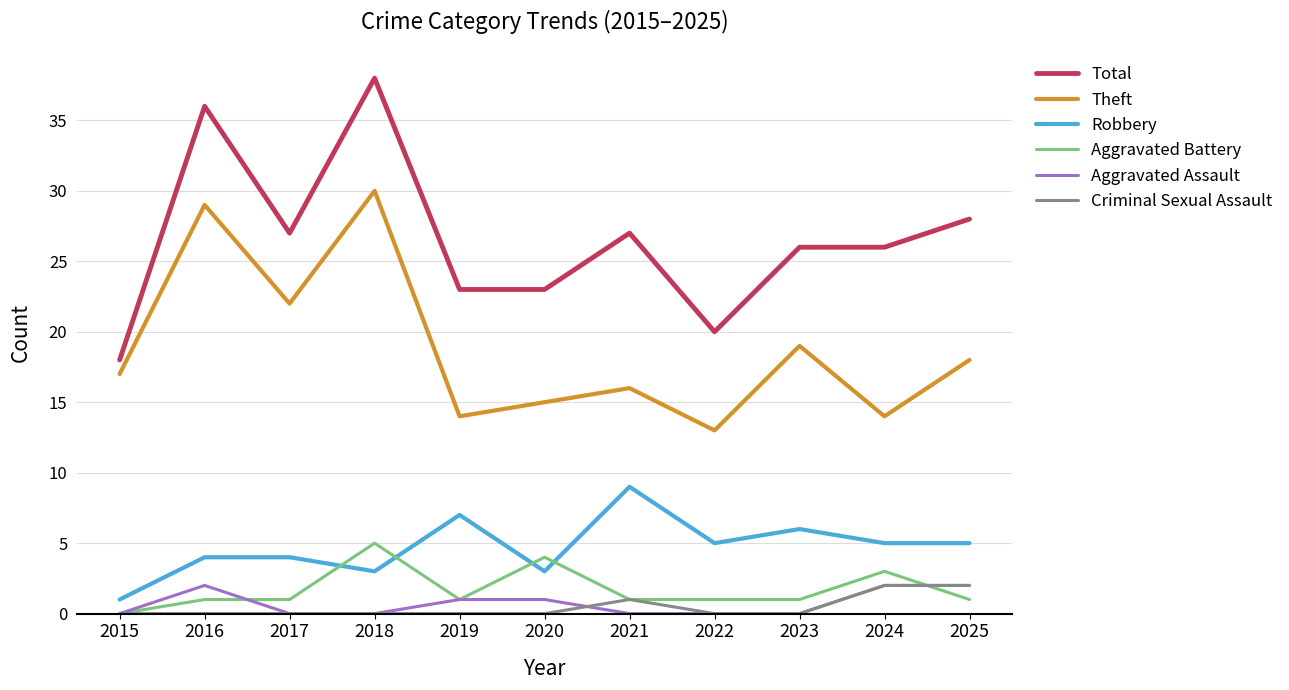

What is the total value across all series at 2016?

72